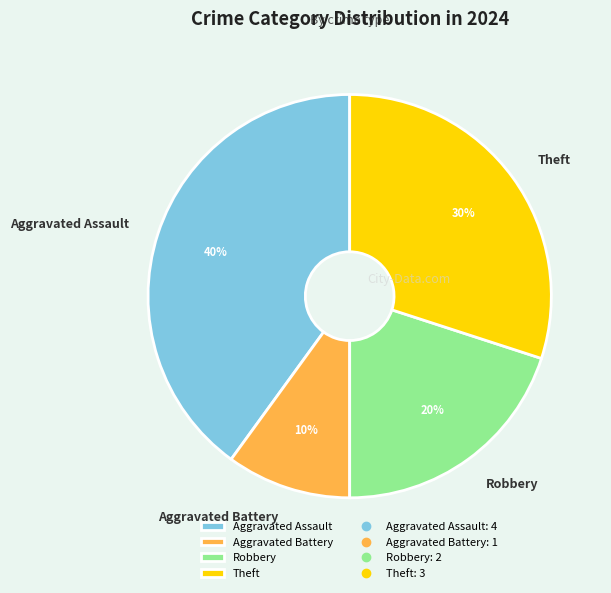

Combined, do Theft and Aggravated Battery account for over 50%?

No